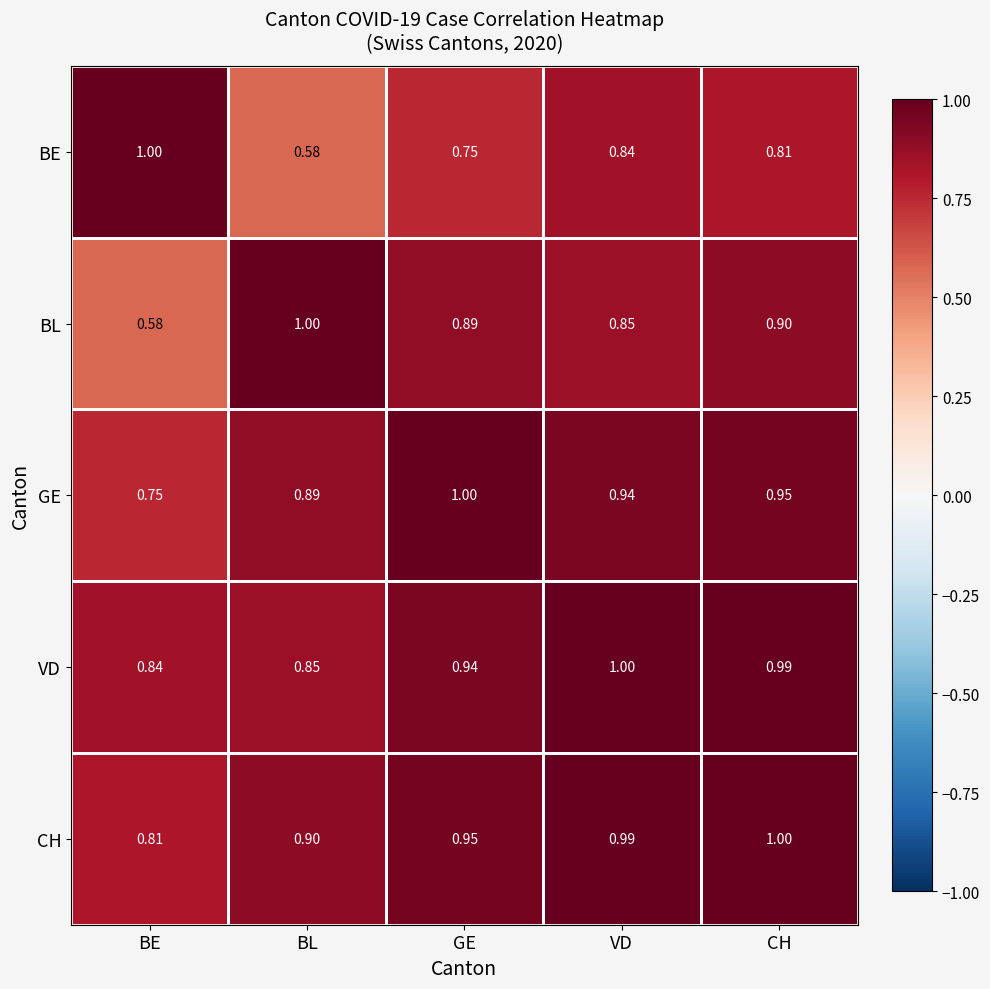

Which category has the highest value in the BE series?

BE